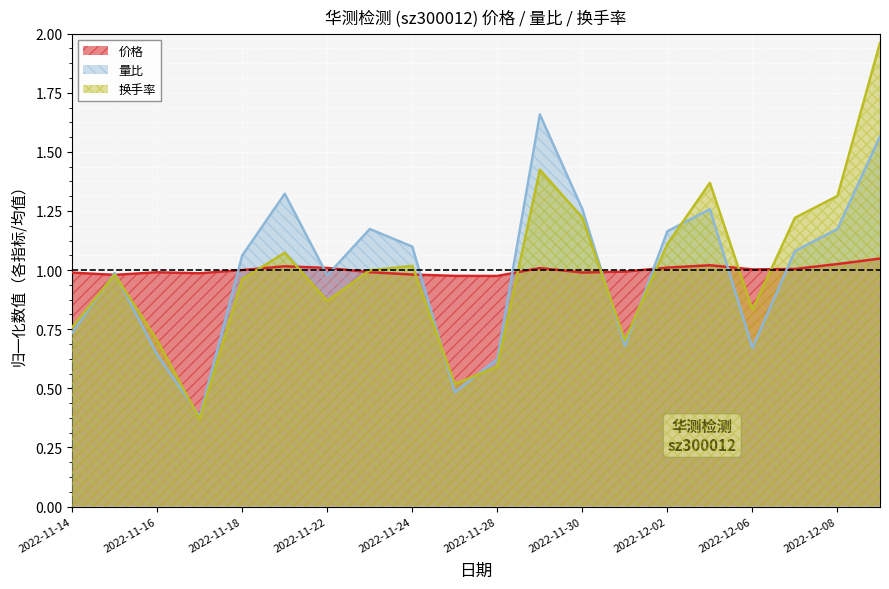

How many values in the 量比 series are below 1?

9